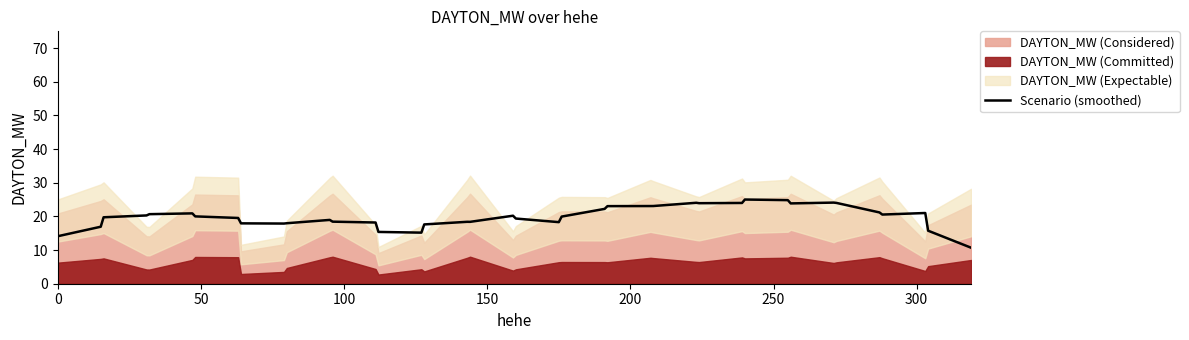

How many data points are less than 20?

20